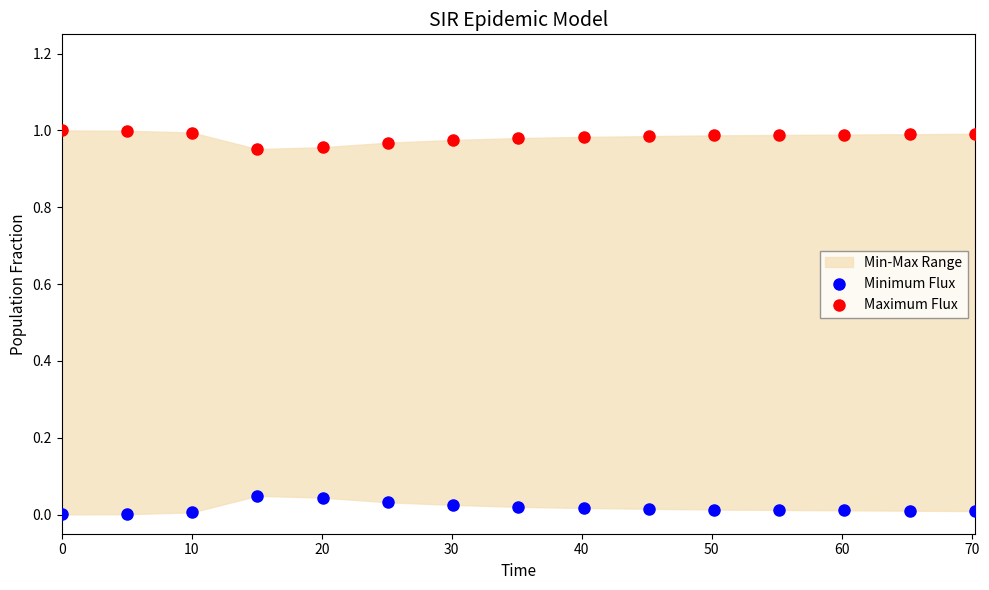

What is the X range (max minus min) for the scatter plot?

70.2